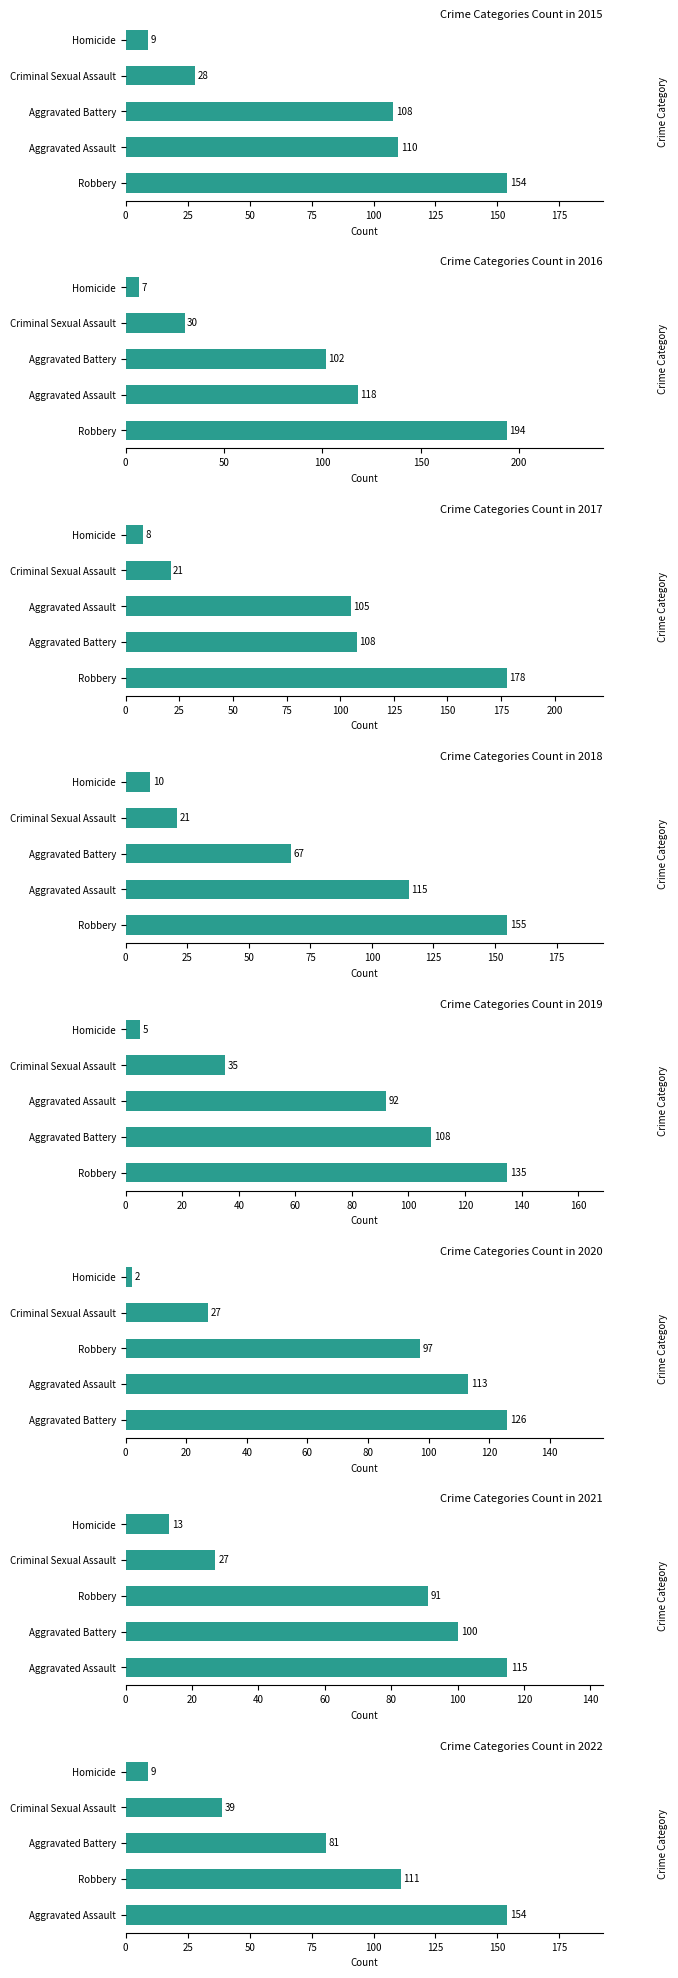

At which label does Aggravated Assault first exceed 115?

2016